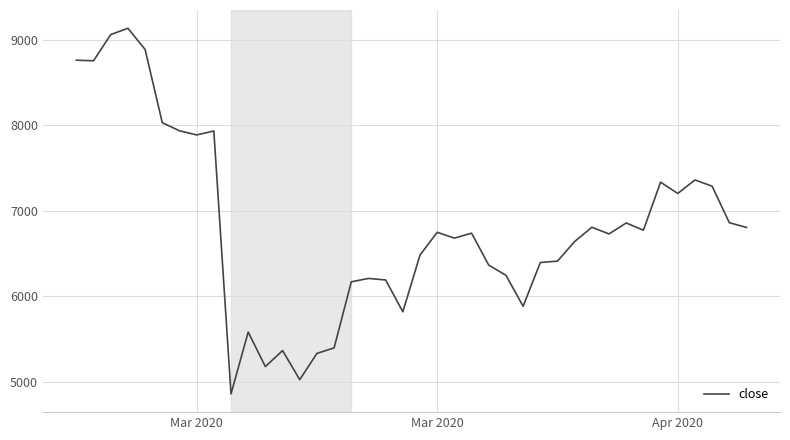

What is the greatest value displayed?

9133.6